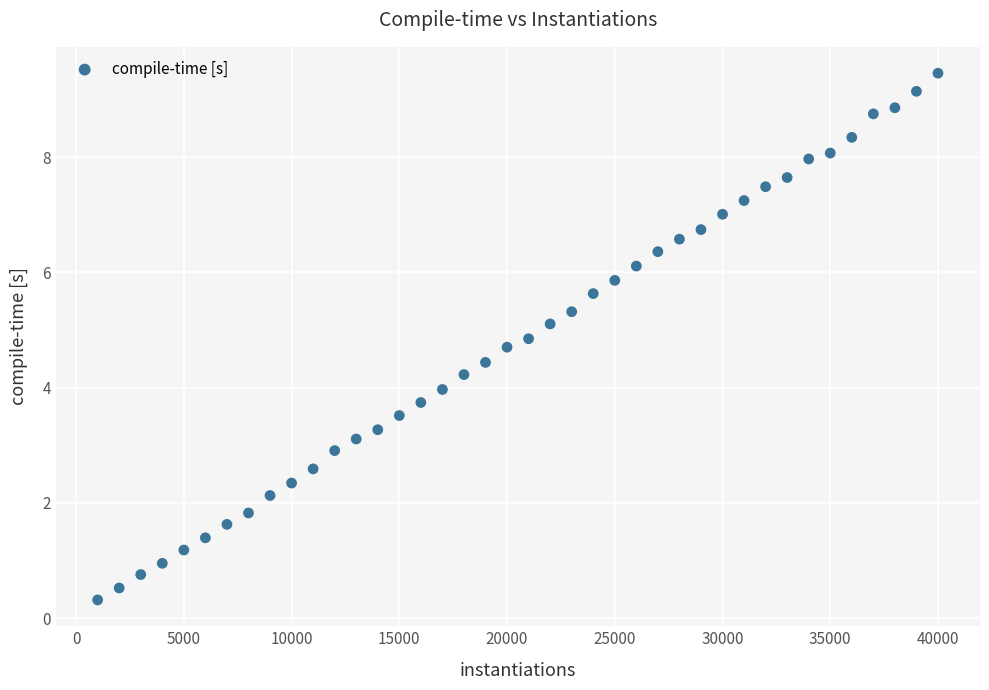

What is the range of Y values (max minus min)?

9.1